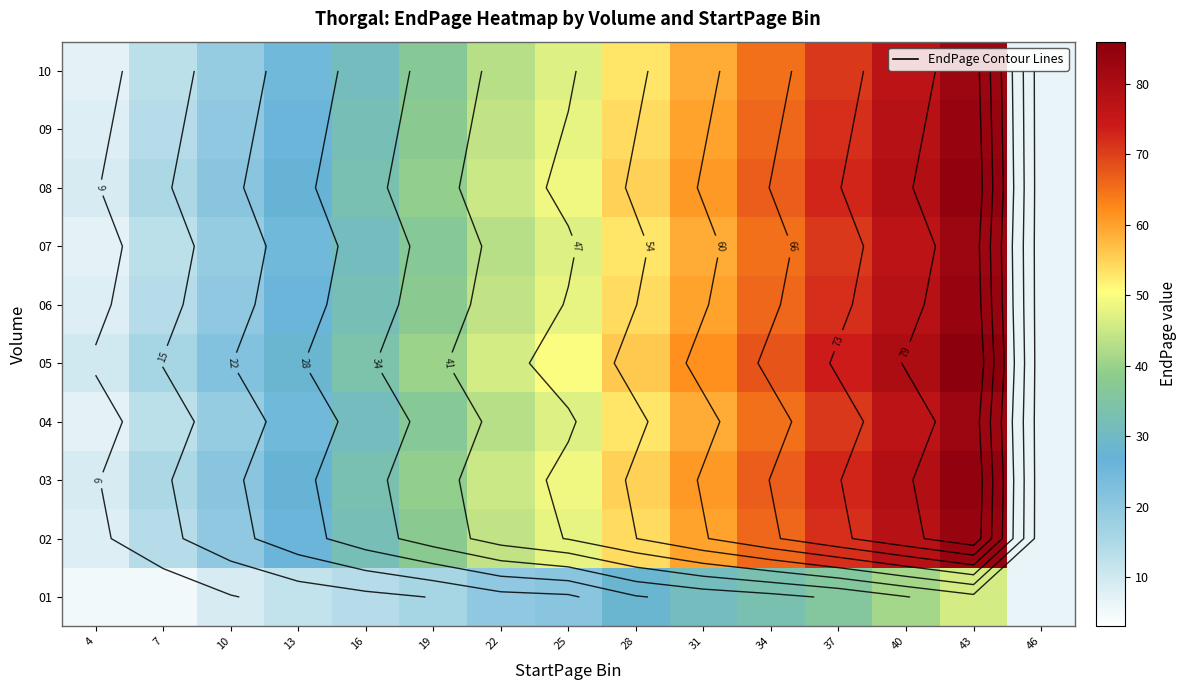

What is the maximum value shown in the chart?

86.0